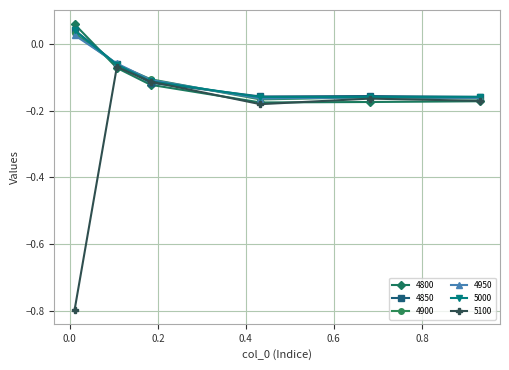

In 4800, how many points are lower than both neighbors (excluding endpoints)?

1